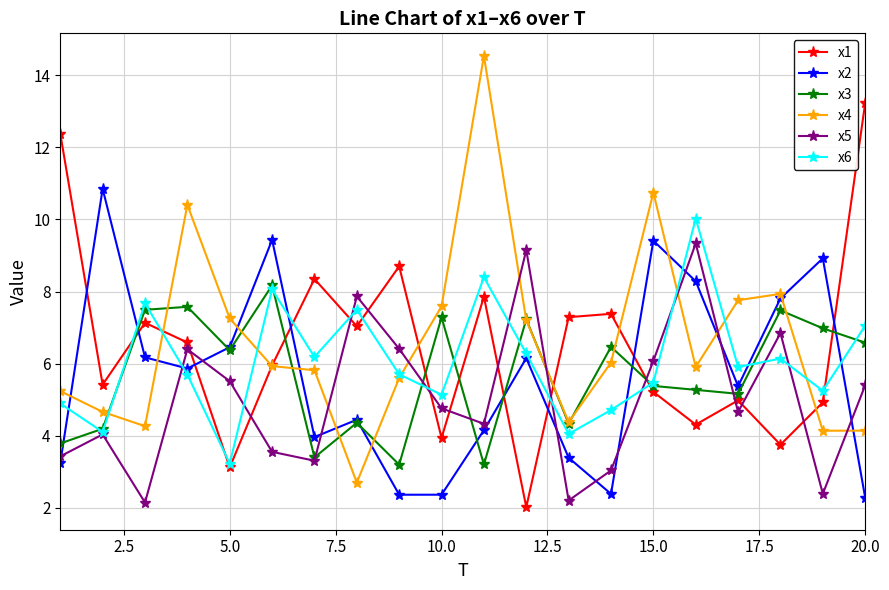

Does the chart display data point markers on the line(s)?

Yes